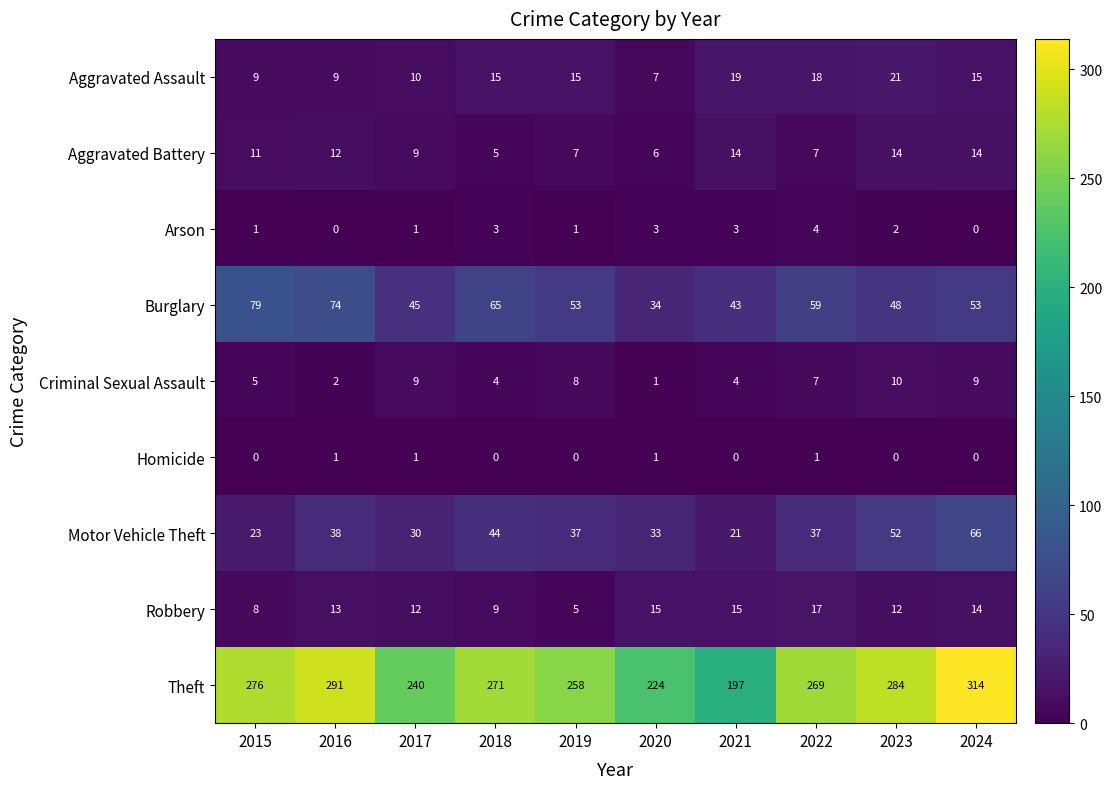

At how many categories does at least one series exceed 219?

9